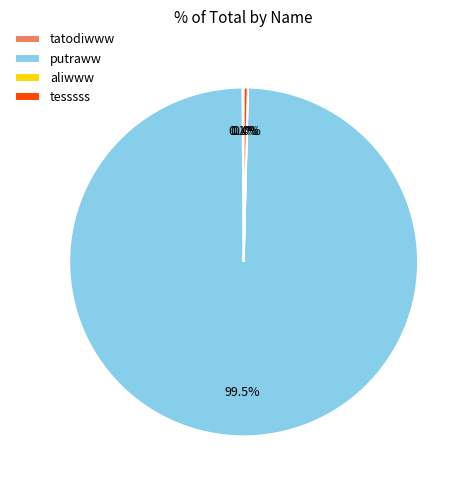

Does putraww represent more than half of the total?

Yes